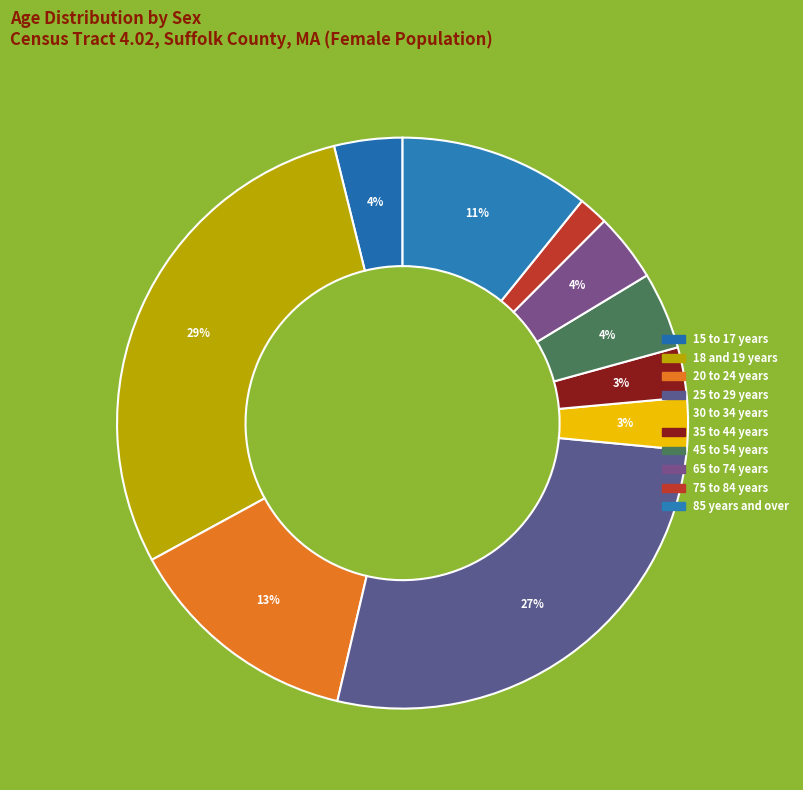

How many segments does this pie chart have?

10